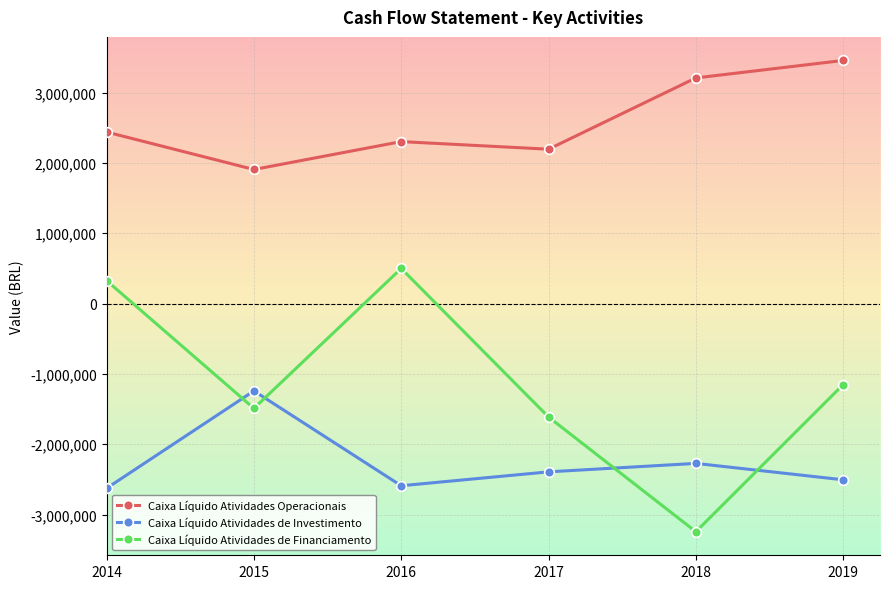

Rank the categories by Caixa Líquido Atividades Operacionais value from lowest to highest.

2015, 2017, 2016, 2014, 2018, 2019